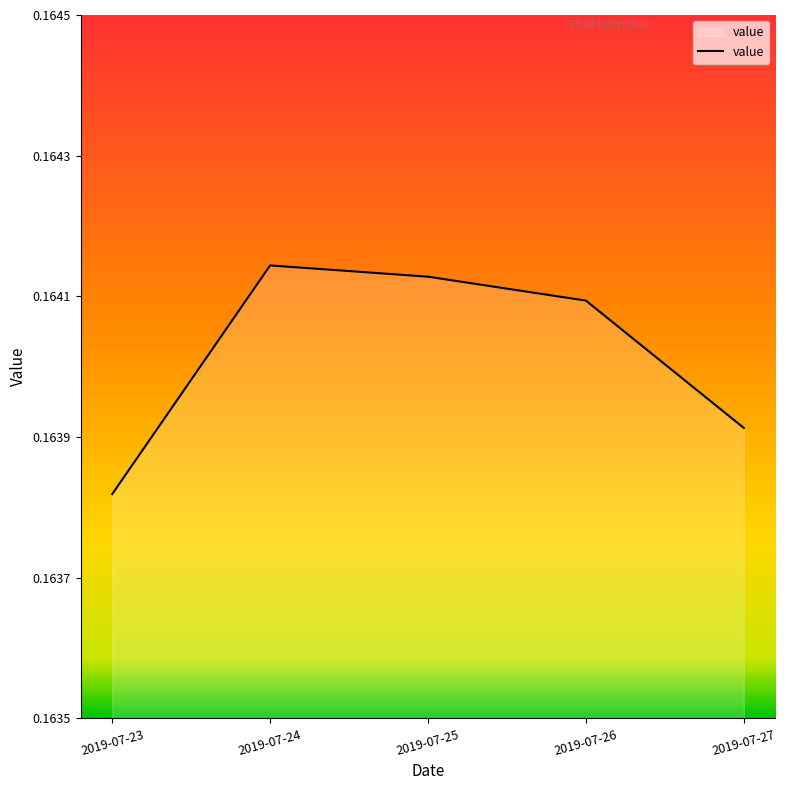

Where is the first local maximum?

2019-07-24